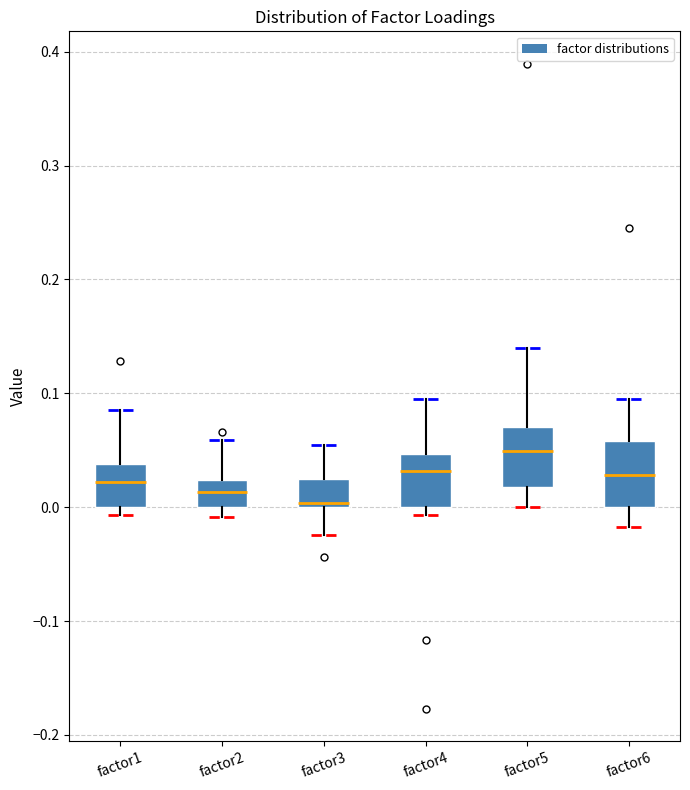

Reading left to right, read every box against the y-axis: the position of its median line, the range the box covers, and the ends of its whiskers. The values are not printed on the chart, so give them approximately, as read against the axis.

factor1: median 0.02, box 0.00 to 0.04, whiskers -0.01 to 0.09
factor2: median 0.01, box 0.00 to 0.02, whiskers -0.01 to 0.06
factor3: median 0.00 (just above the box's lower edge), box 0.00 to 0.02, whiskers -0.02 to 0.05
factor4: median 0.03, box 0.00 to 0.05, whiskers -0.01 to 0.10
factor5: median 0.05, box 0.02 to 0.07, whiskers 0.00 to 0.14
factor6: median 0.03, box 0.00 to 0.06, whiskers -0.02 to 0.09